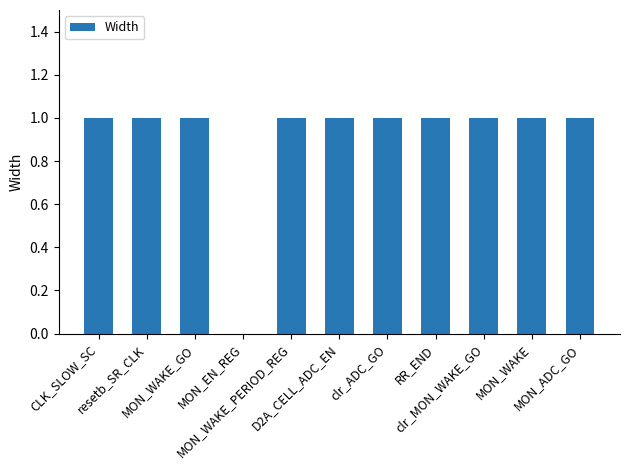

What is the sum of all values?

10